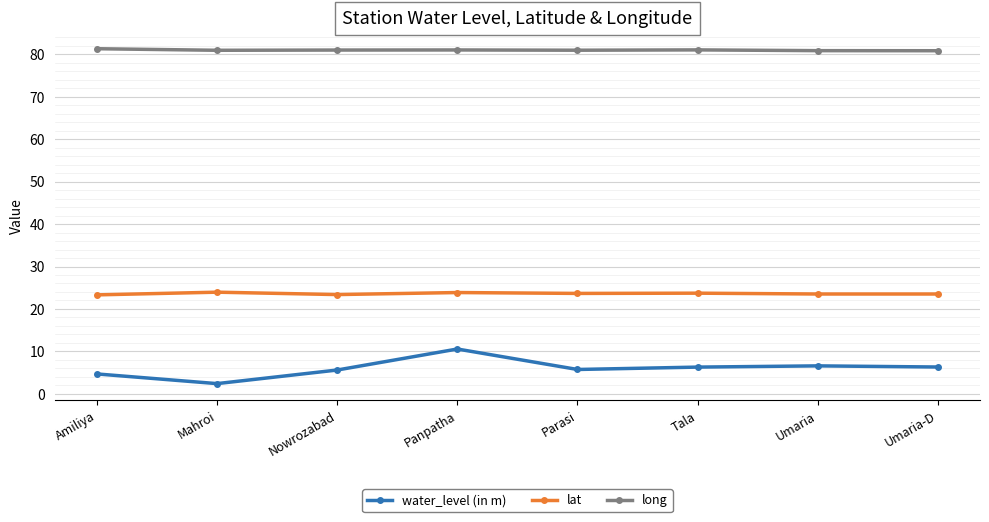

Which series changed the most between Mahroi and Umaria?

water_level (in m)